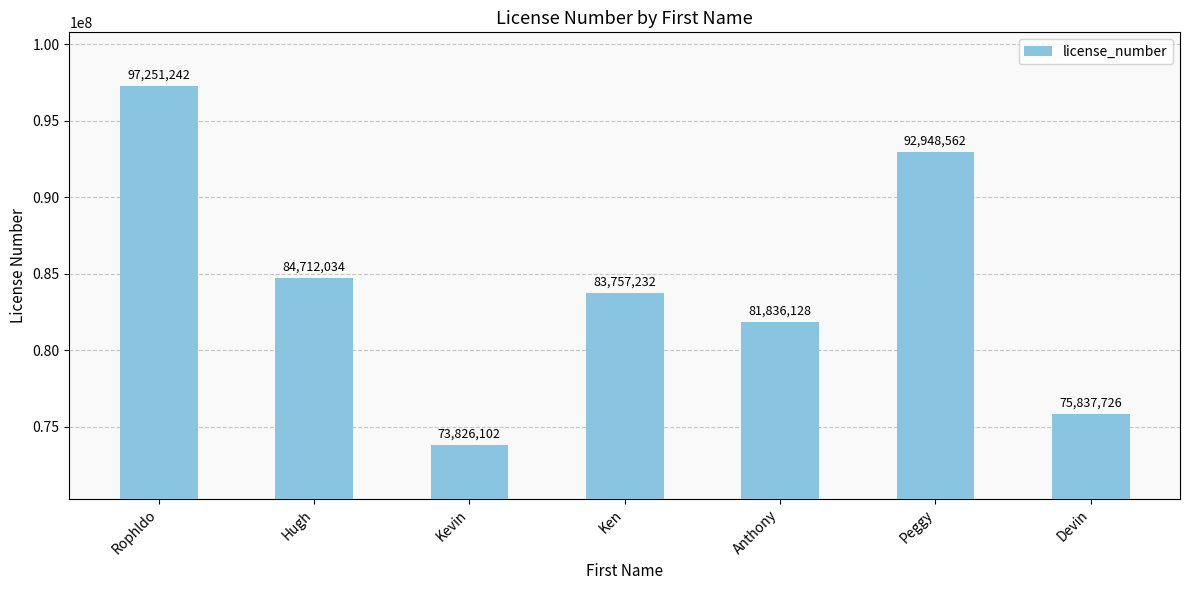

The chart shows a value of 81836128 at Anthony. True or false?

True